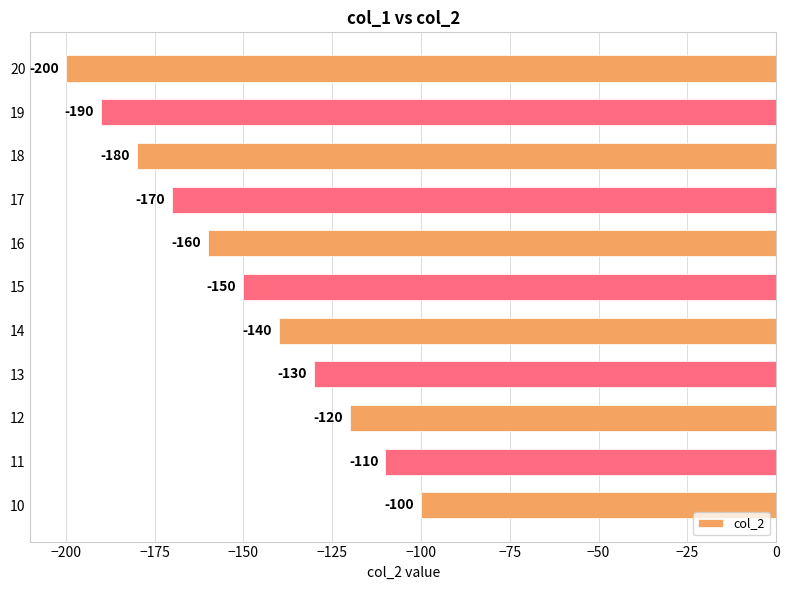

Rank the categories by value from highest to lowest.

10, 11, 12, 13, 14, 15, 16, 17, 18, 19, 20